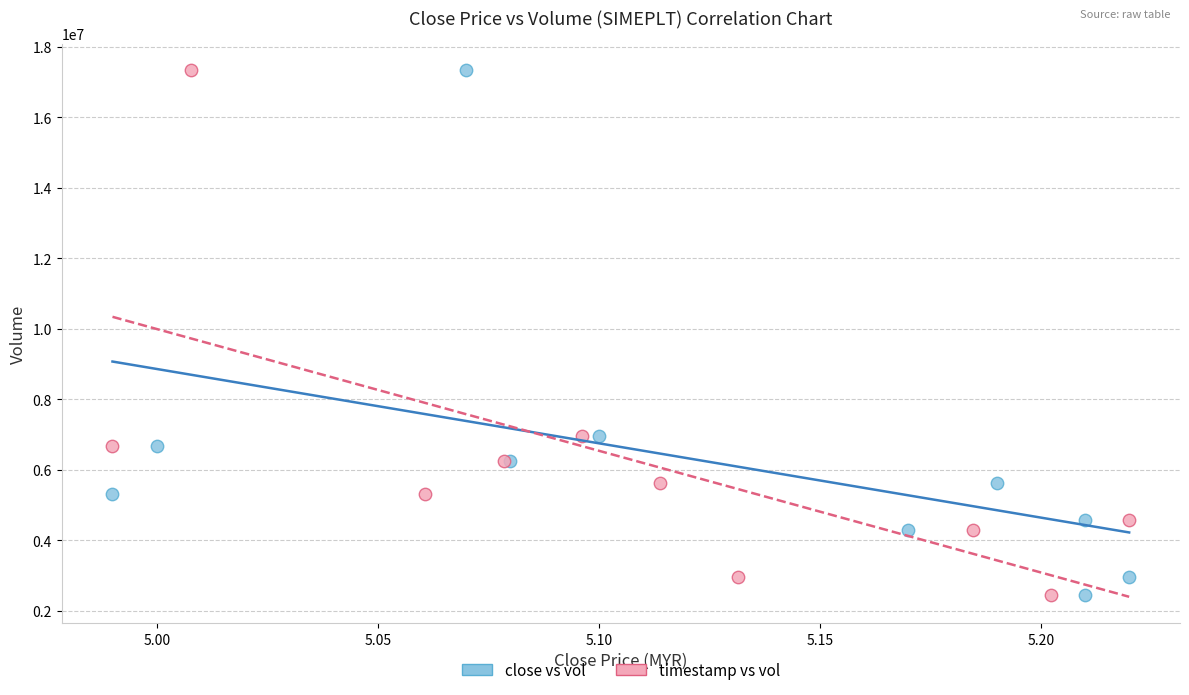

What are all the series names shown in the legend?

close vs vol, timestamp vs vol